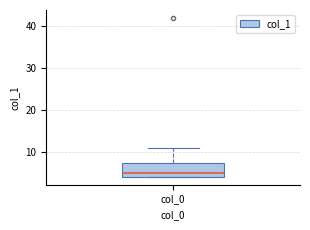

Where is the upper edge of the box for col_0 on the y-axis? The values are not printed on the chart, so give them approximately, as read against the axis.

7